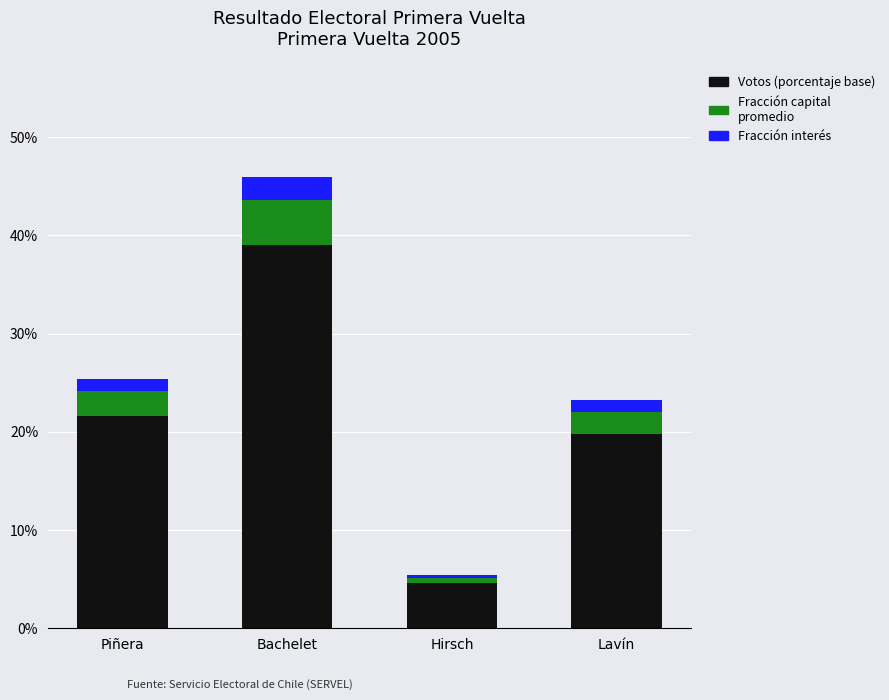

Are the bars grouped side by side (vs. stacked)?

No